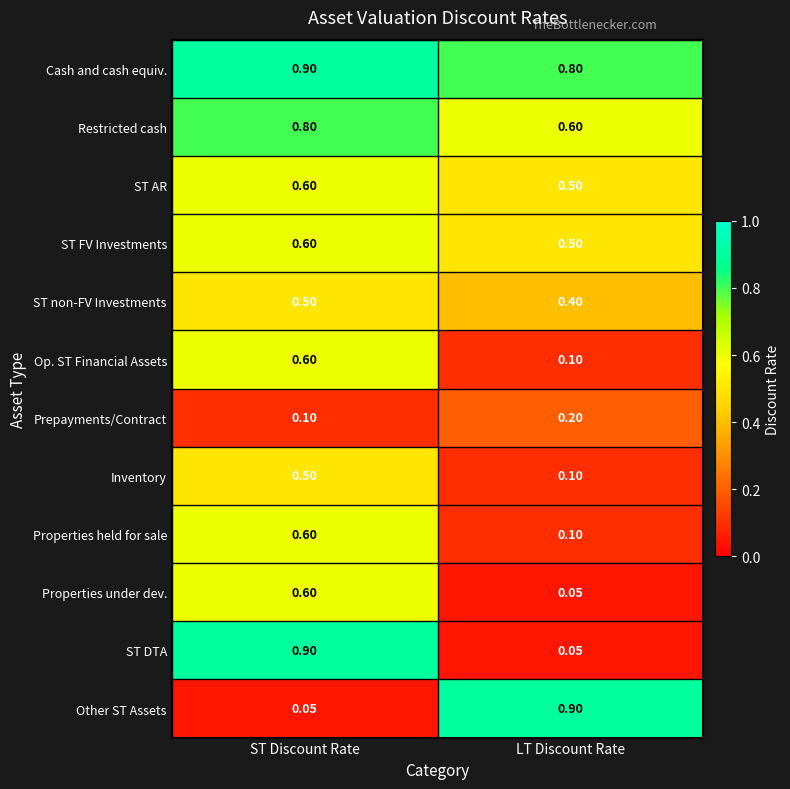

At which label does Op. ST Financial Assets reach its minimum?

LT Discount Rate